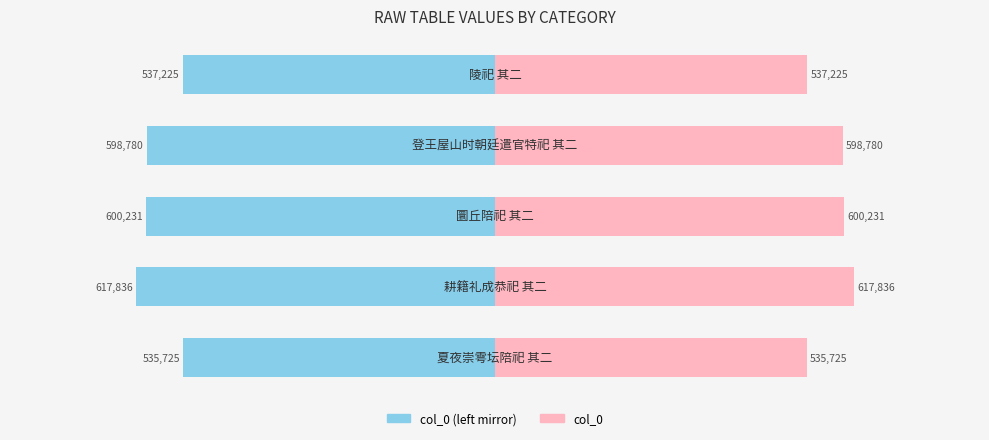

List the series in order of their overall mean, highest first.

col_0, col_0 (left mirror)